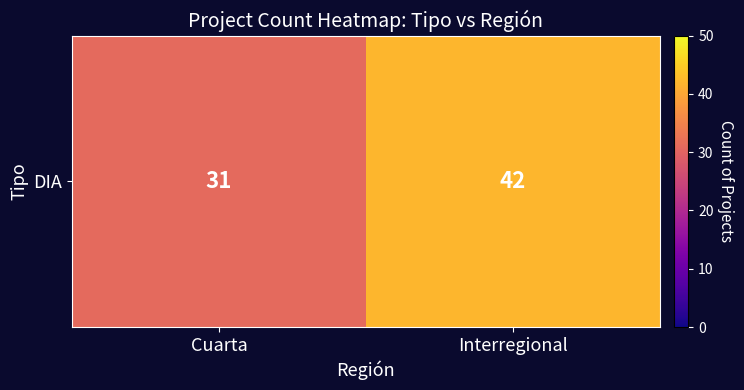

What is the difference between the values at Cuarta and Interregional?

11